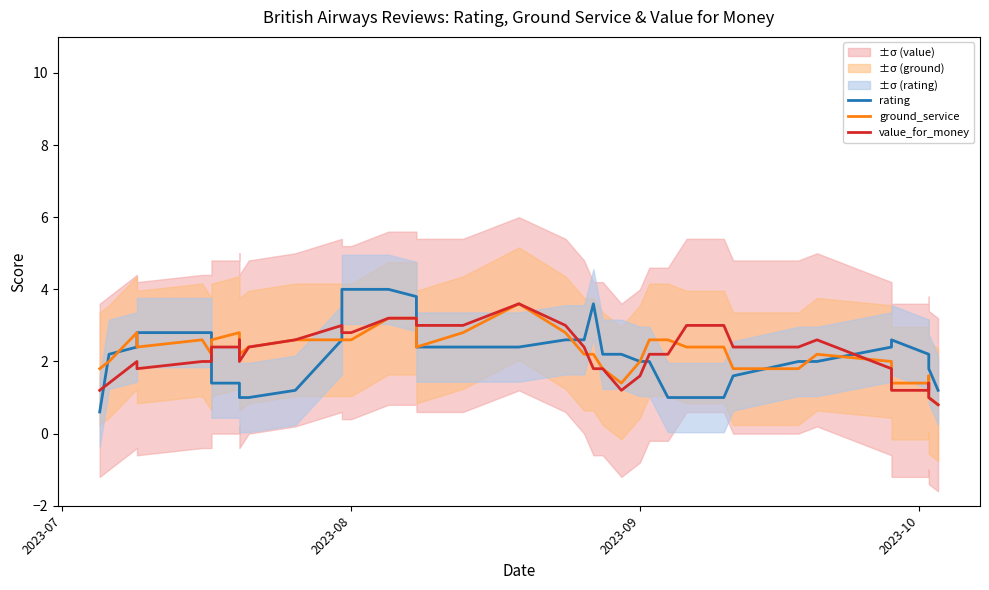

What is the difference between the second highest and second lowest values in the rating series?

3.0